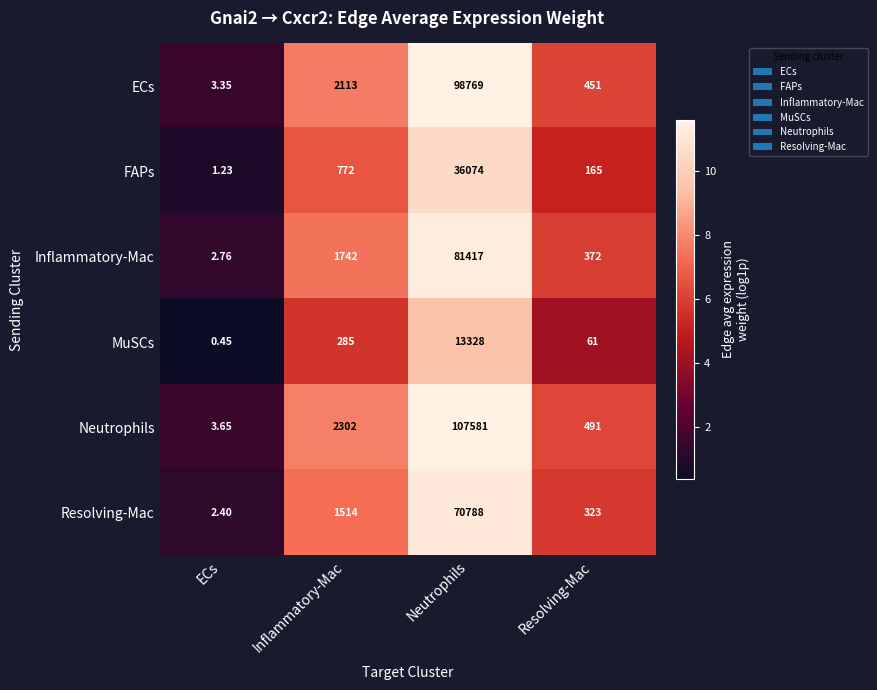

How many data points in Inflammatory-Mac are less than 1742?

2